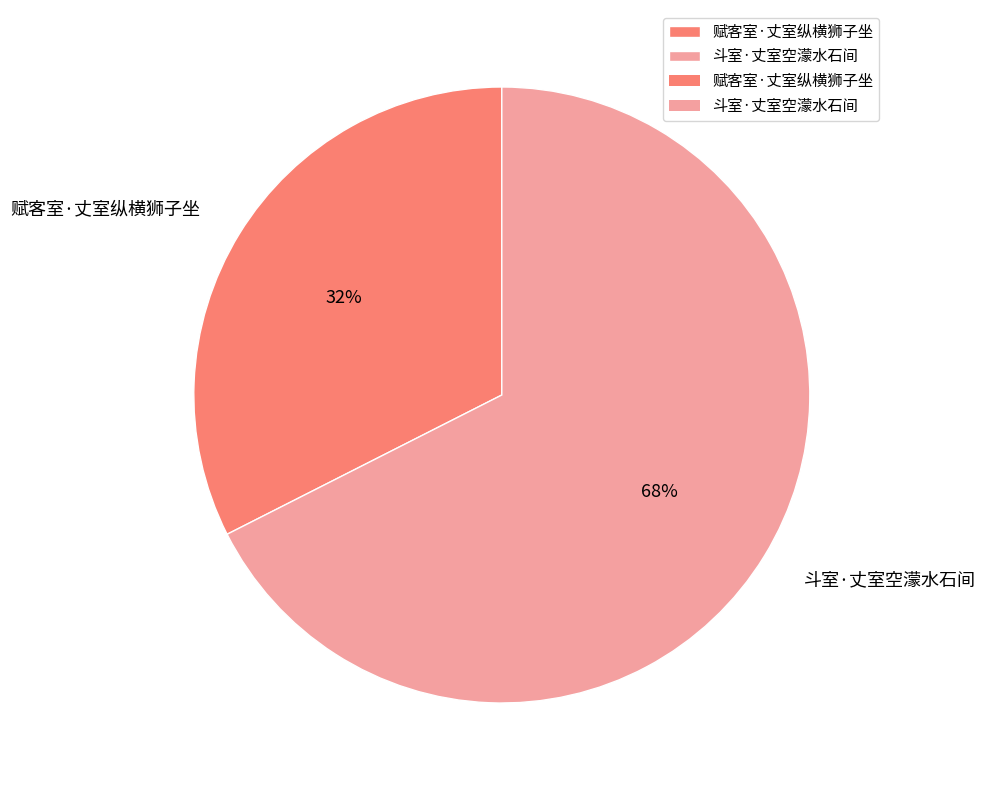

Which category has the biggest portion of the pie?

斗室·丈室空濛水石间